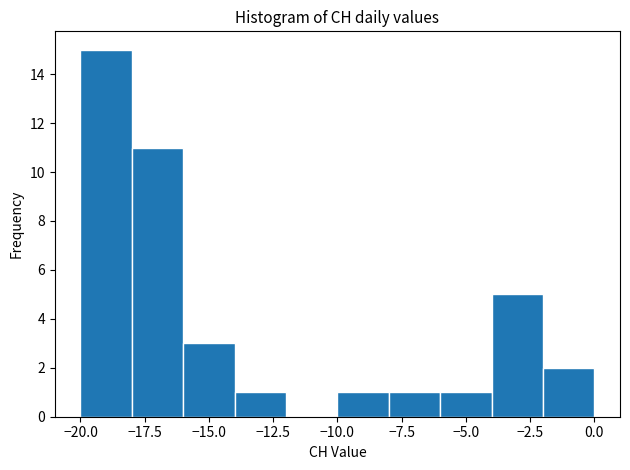

Over which range of the x-axis is the bar tallest?

-20 to -18